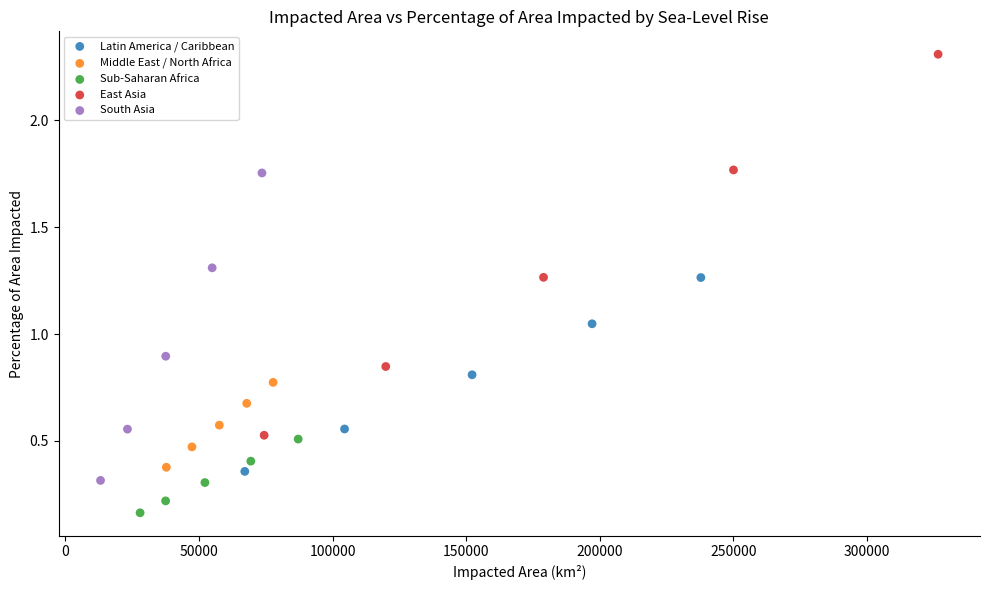

What are all the series names shown in the legend?

Latin America / Caribbean, Middle East / North Africa, Sub-Saharan Africa, East Asia, South Asia